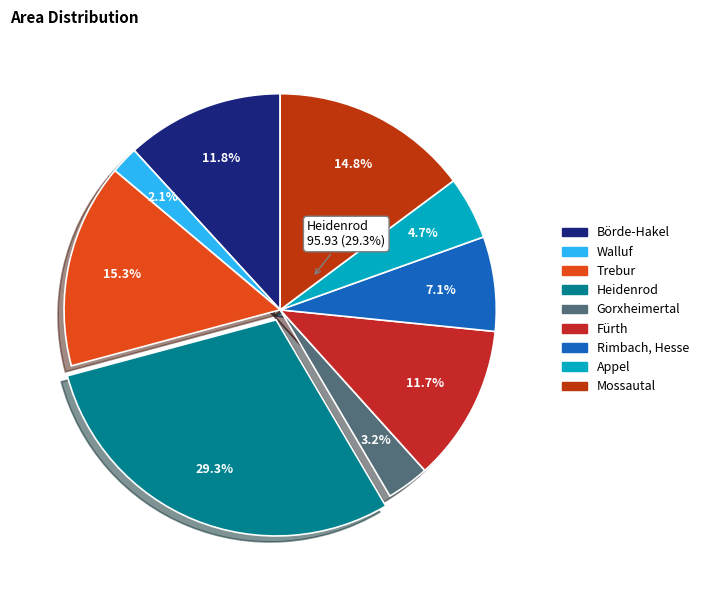

To the nearest percent, what is the difference between the Walluf and Mossautal slice percentages?

13%